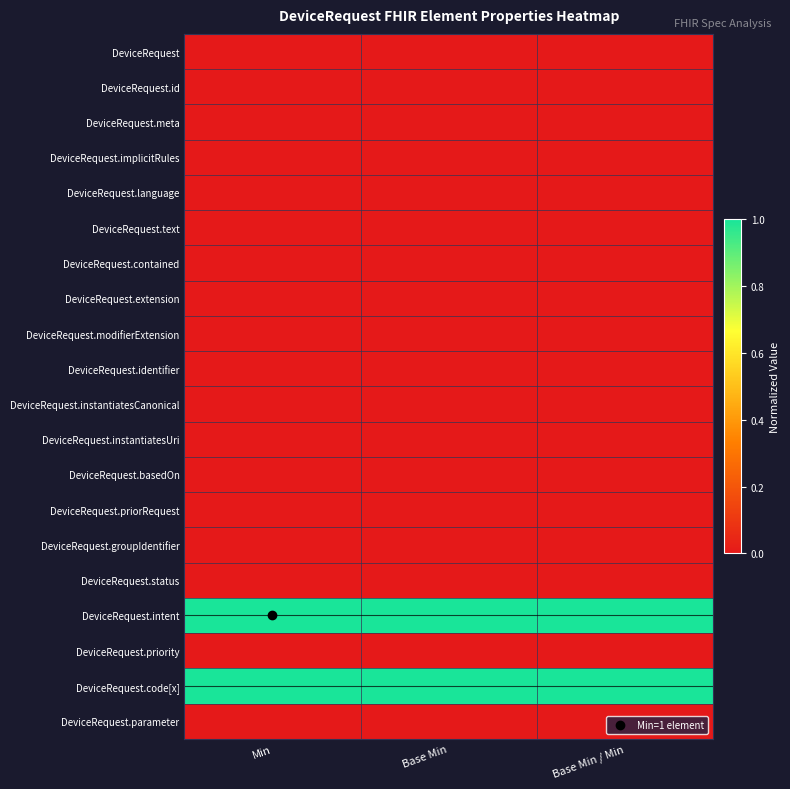

Rank the series at Base Min / Min from highest to lowest value.

DeviceRequest.intent, DeviceRequest.code[x], DeviceRequest, DeviceRequest.id, DeviceRequest.meta, DeviceRequest.implicitRules, DeviceRequest.language, DeviceRequest.text, DeviceRequest.contained, DeviceRequest.extension, DeviceRequest.modifierExtension, DeviceRequest.identifier, DeviceRequest.instantiatesCanonical, DeviceRequest.instantiatesUri, DeviceRequest.basedOn, DeviceRequest.priorRequest, DeviceRequest.groupIdentifier, DeviceRequest.status, DeviceRequest.priority, DeviceRequest.parameter